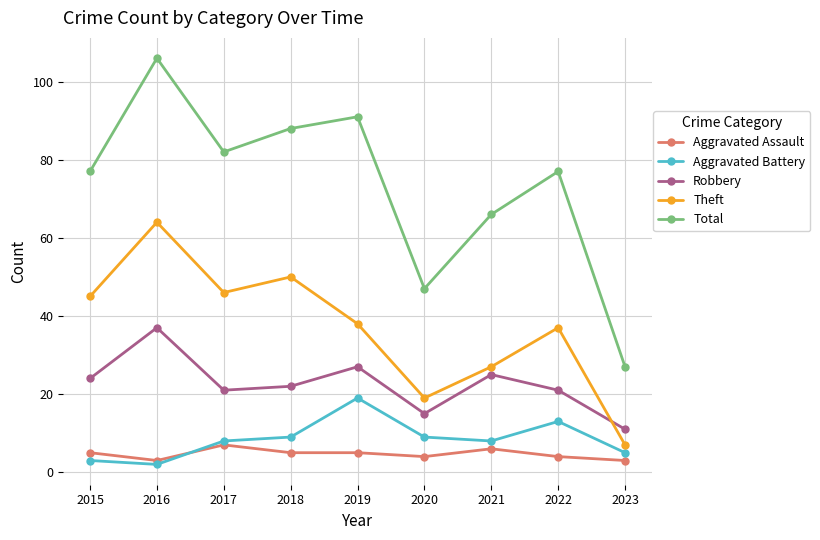

What is the maximum value shown in the chart?

106